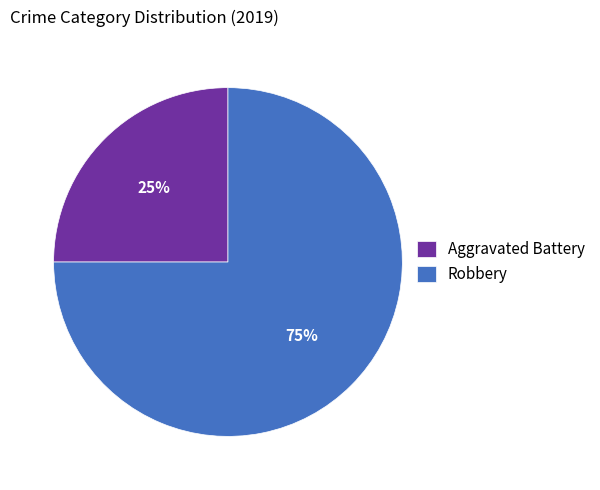

Which has a higher value, Robbery or Aggravated Battery?

Robbery